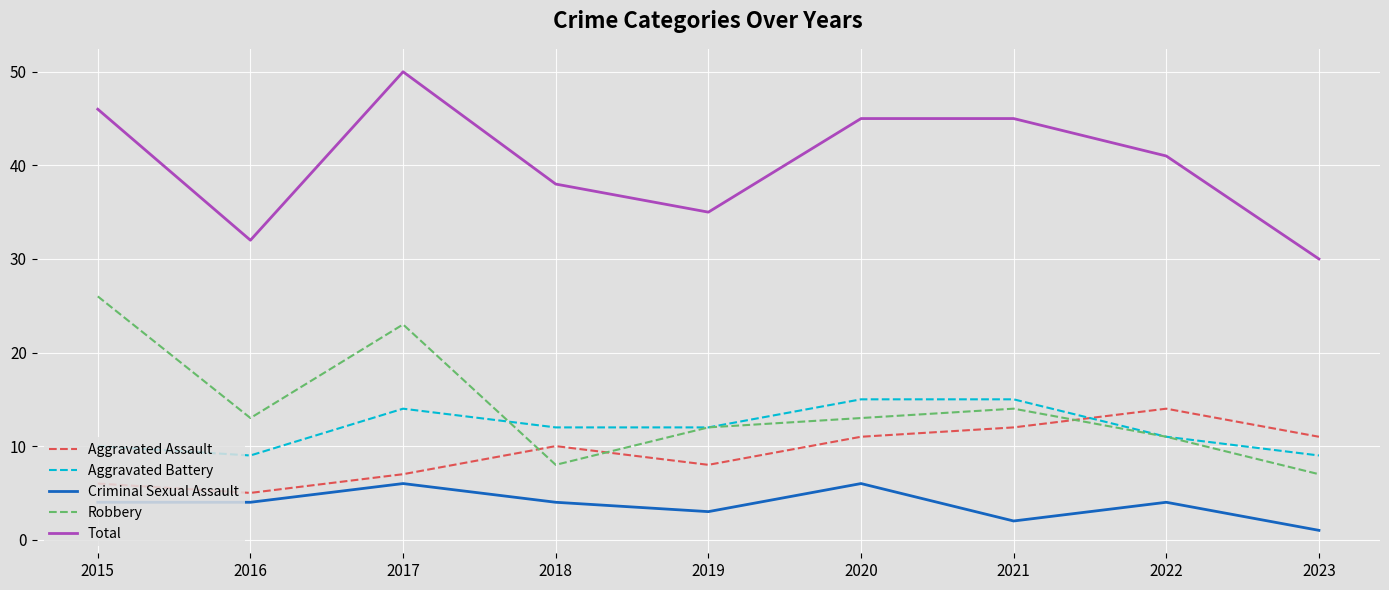

Is it true that Aggravated Battery equals 20 at 2019?

False